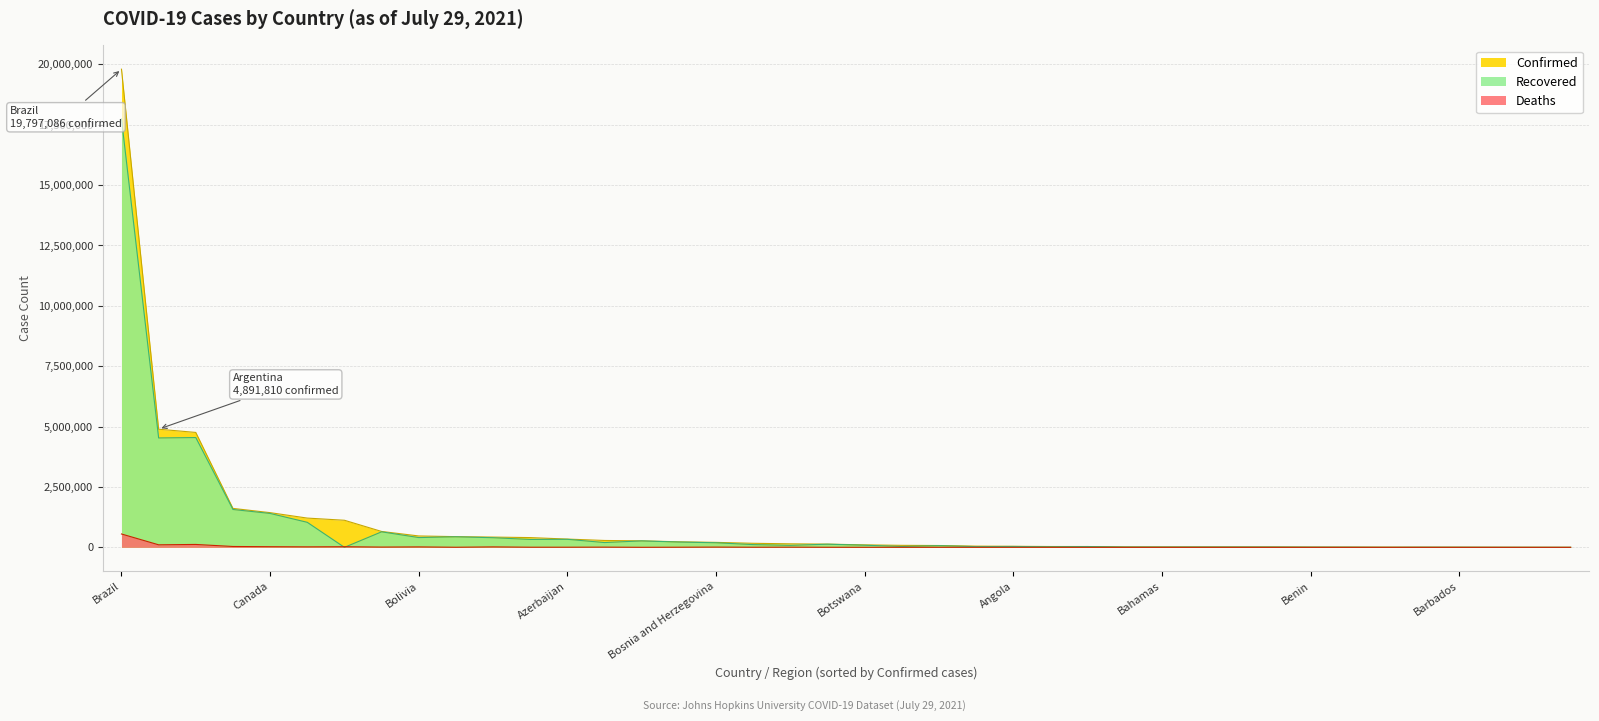

How many values in the Deaths series exceed 1485?

19